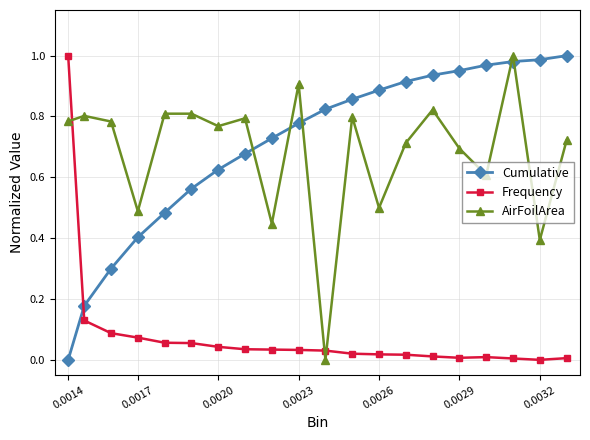

What is the sum of all Cumulative values?

14.0